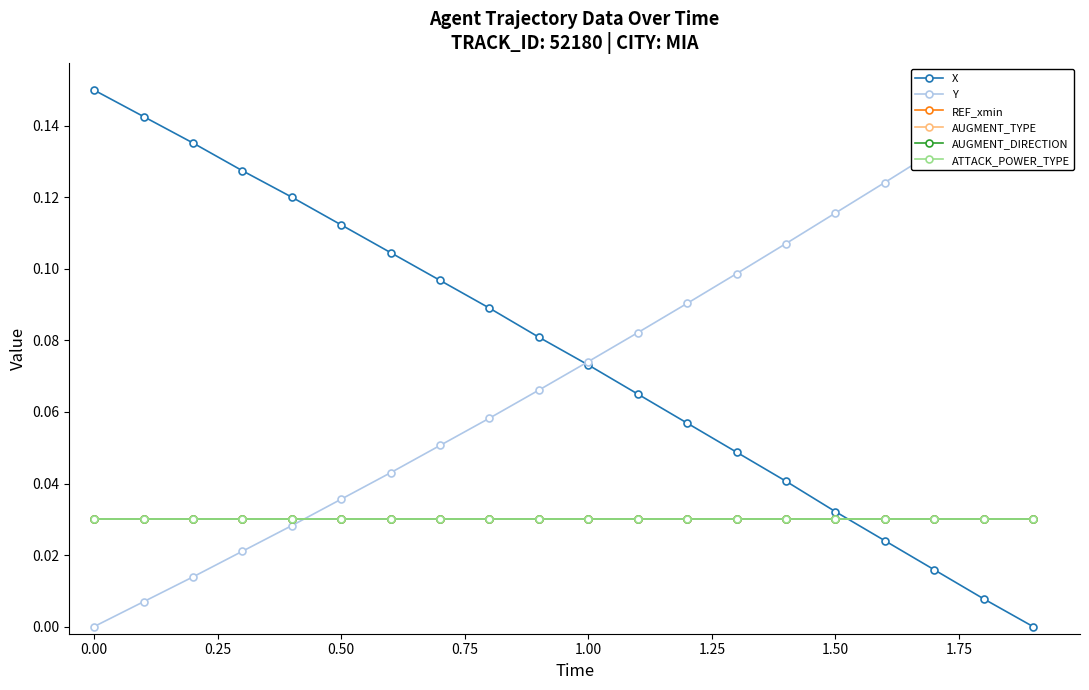

How many lines are shown in the chart?

6